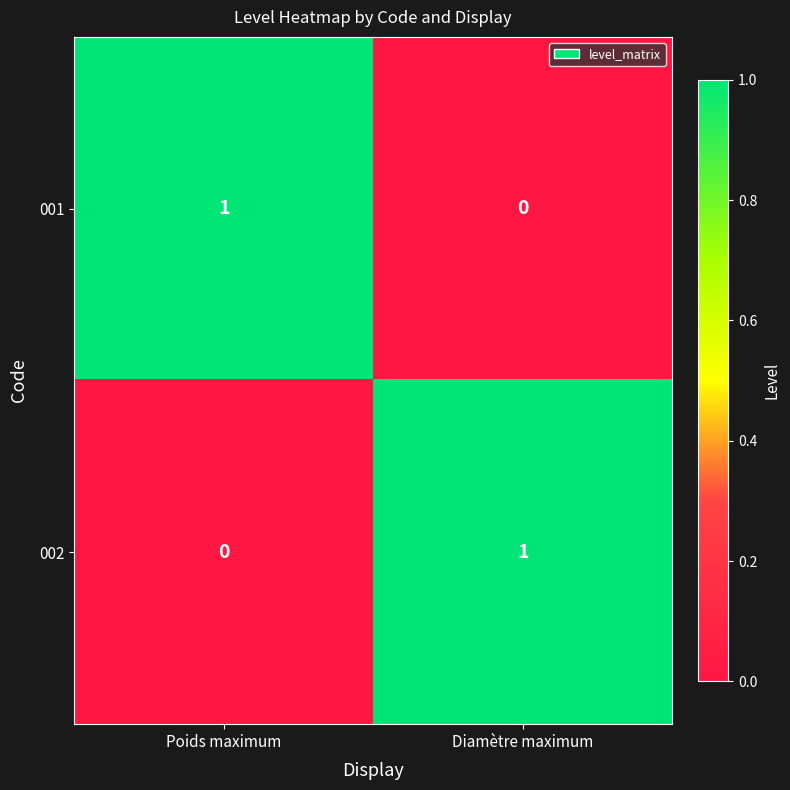

The 002 series shows 1 at Diamètre maximum. True or false?

True